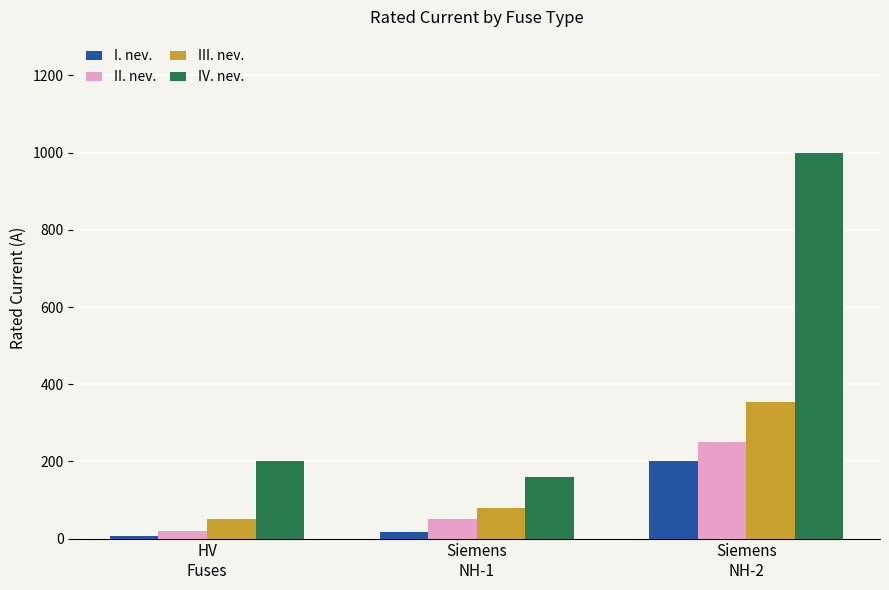

What is the value of the I. nev. bar at the 1st from the left?

6.3